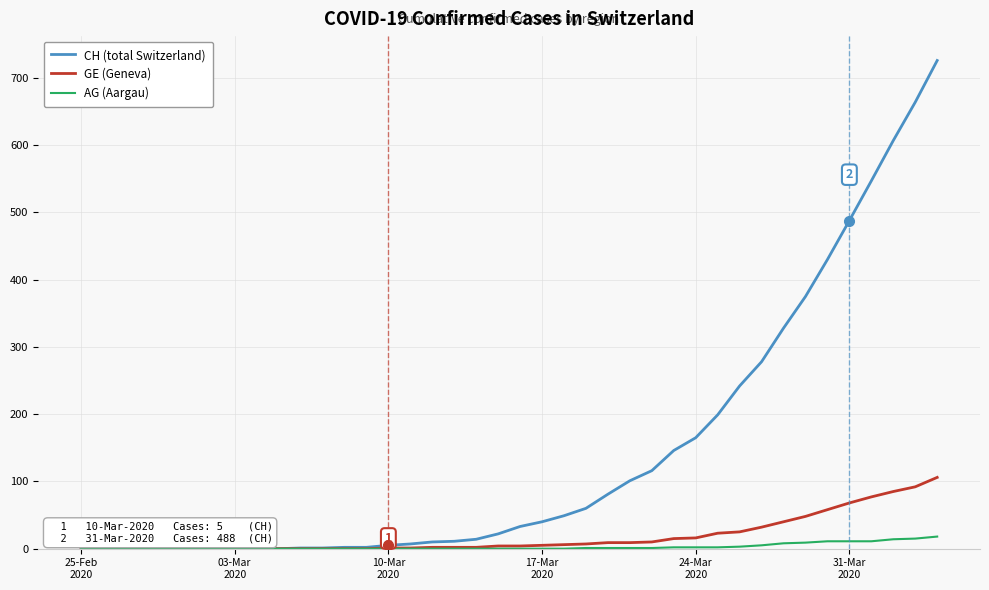

Which series has the largest total across all categories?

CH (total Switzerland)